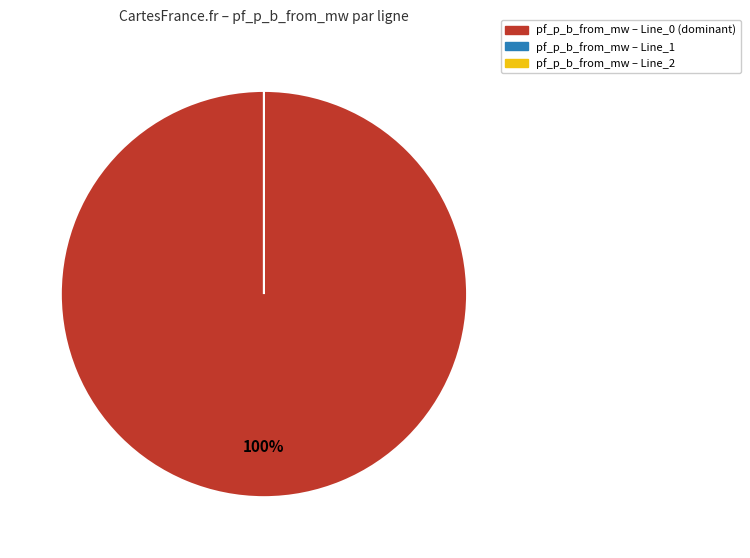

What portion of the pie excludes Line_2?

100.0%